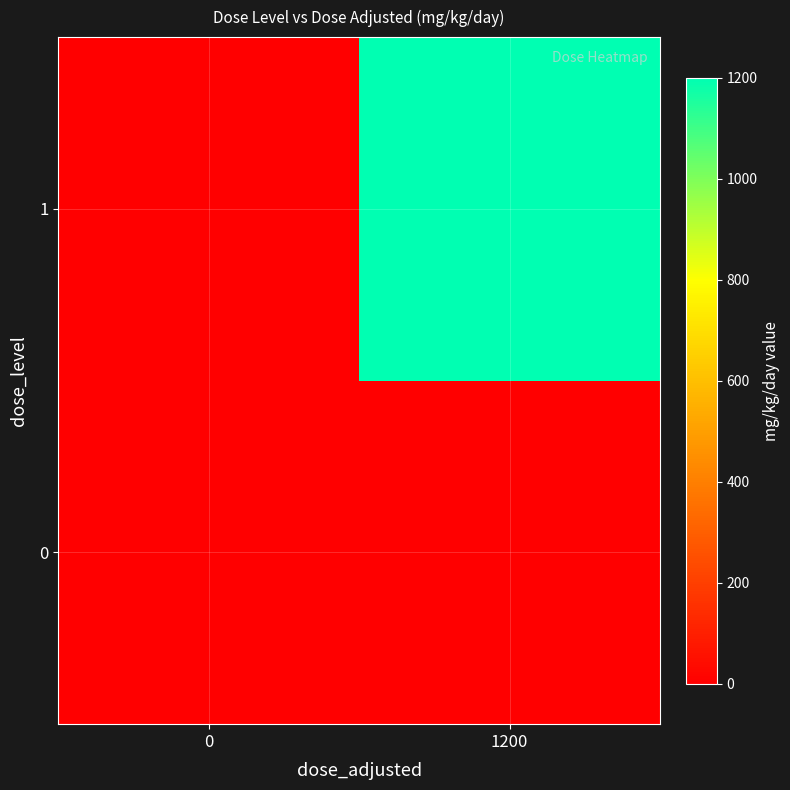

Reading left to right, what are all the values shown in this chart?

row_0: 0=0	1200=0
row_1: 0=0	1200=1200